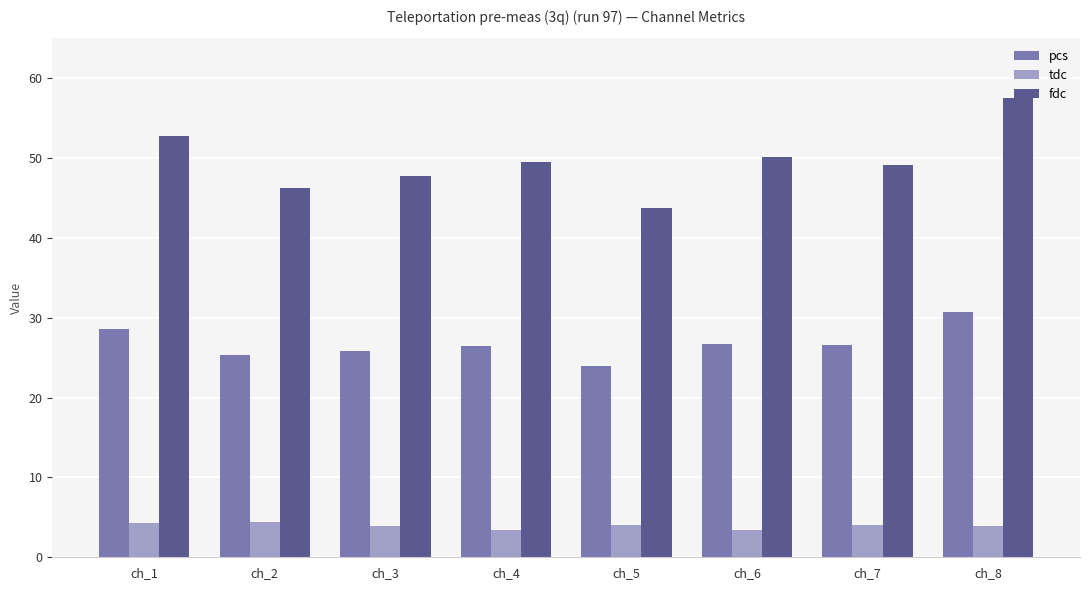

Count the number of data series in this chart.

3